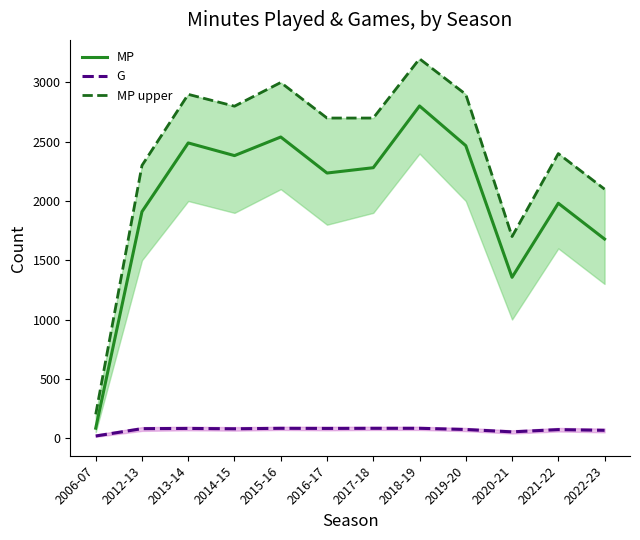

Reading left to right, what are all the values shown in this chart?

MP: 2006-07=83	2012-13=1910	2013-14=2490	2014-15=2383	2015-16=2540	2016-17=2236	2017-18=2281	2018-19=2802	2019-20=2467	2020-21=1356	2021-22=1981	2022-23=1679
G: 2006-07=17	2012-13=79	2013-14=81	2014-15=78	2015-16=82	2016-17=81	2017-18=82	2018-19=82	2019-20=72	2020-21=52	2021-22=71	2022-23=65
MP upper: 2006-07=200	2012-13=2300	2013-14=2900	2014-15=2800	2015-16=3000	2016-17=2700	2017-18=2700	2018-19=3200	2019-20=2900	2020-21=1700	2021-22=2400	2022-23=2100